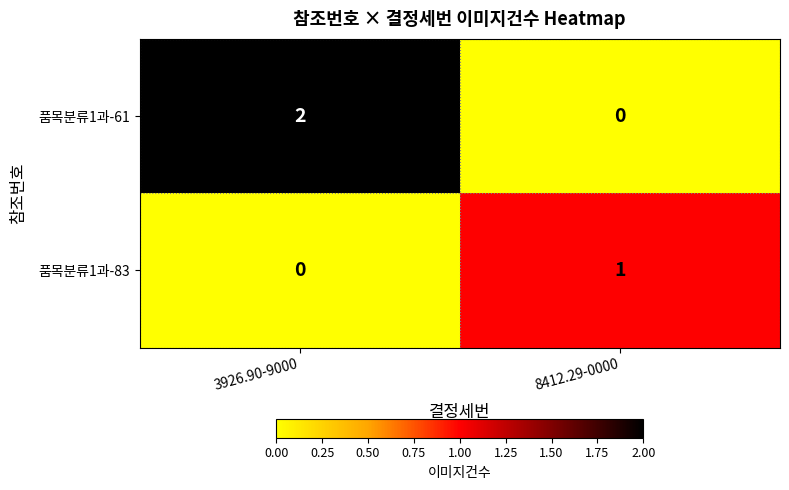

Count the number of data series in this chart.

2